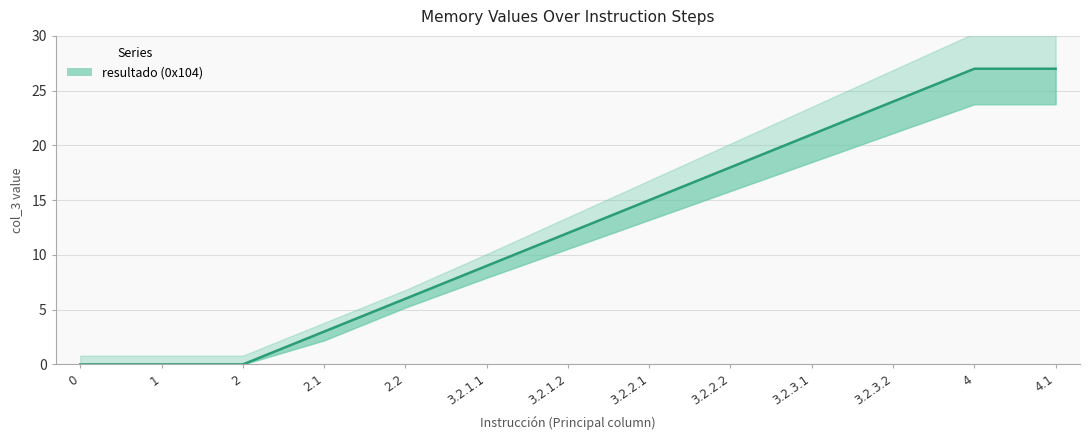

At which category does the chart reach its peak across all series?

4